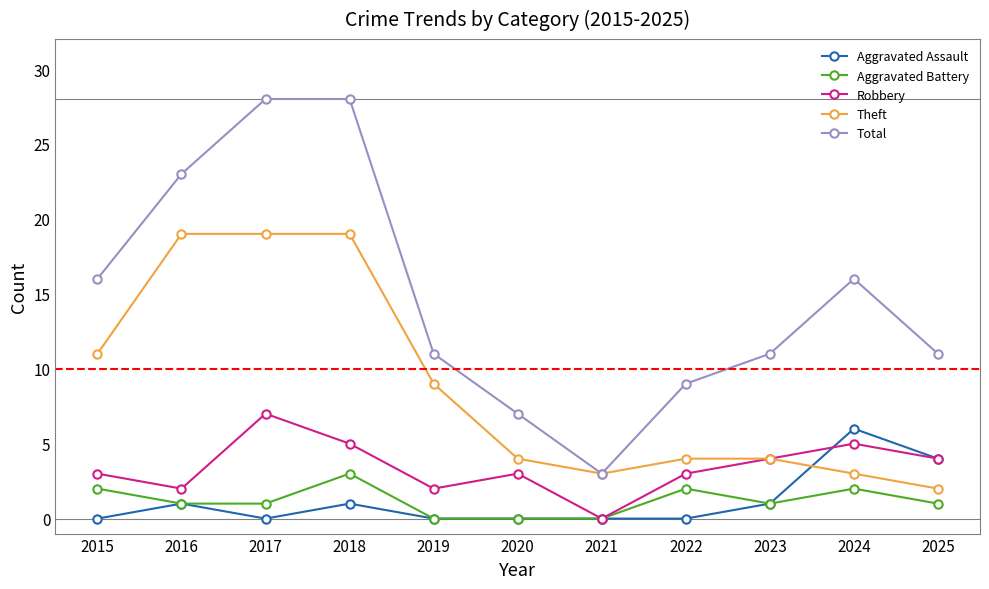

The value of Aggravated Battery at 2015 is 1. True or false?

False